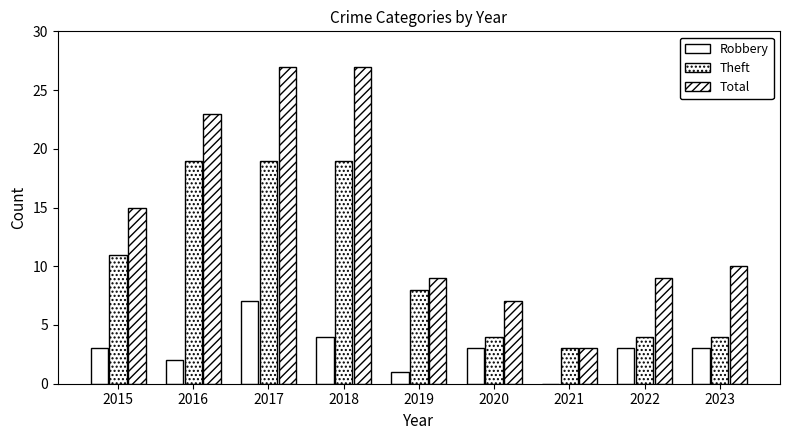

How many groups of bars are there?

9